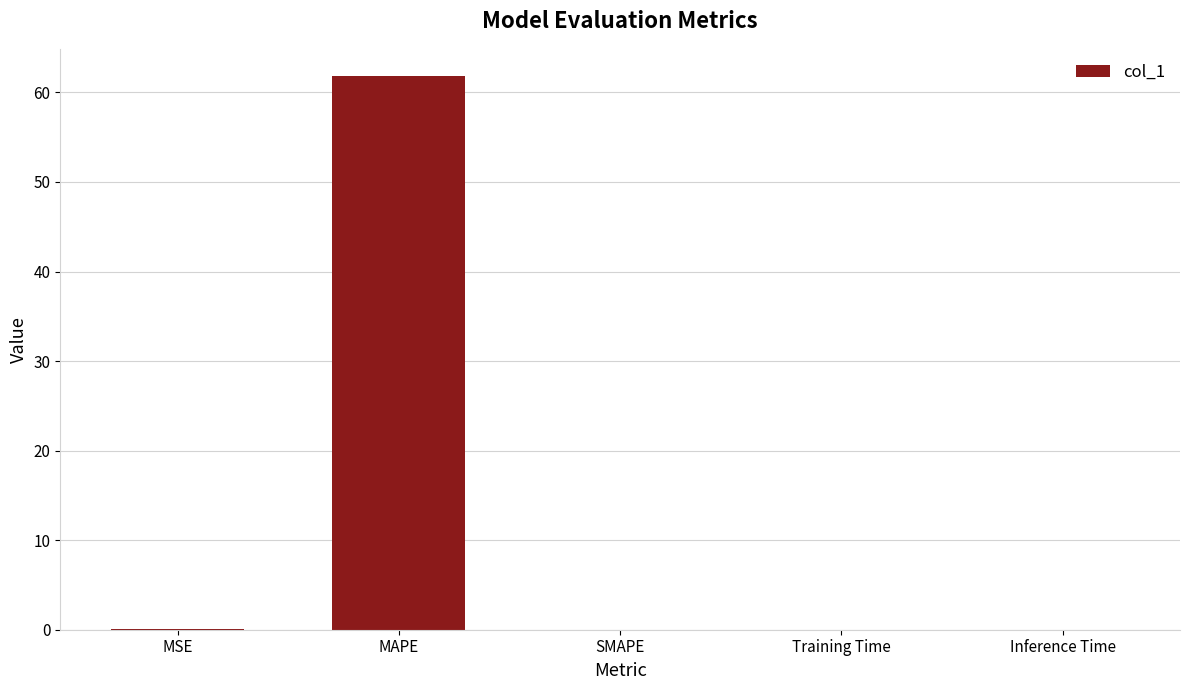

Which has a higher value, MAPE or SMAPE?

MAPE